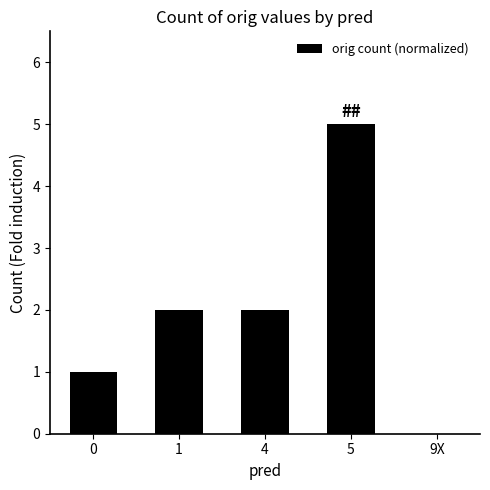

What value does the data have at 0?

1